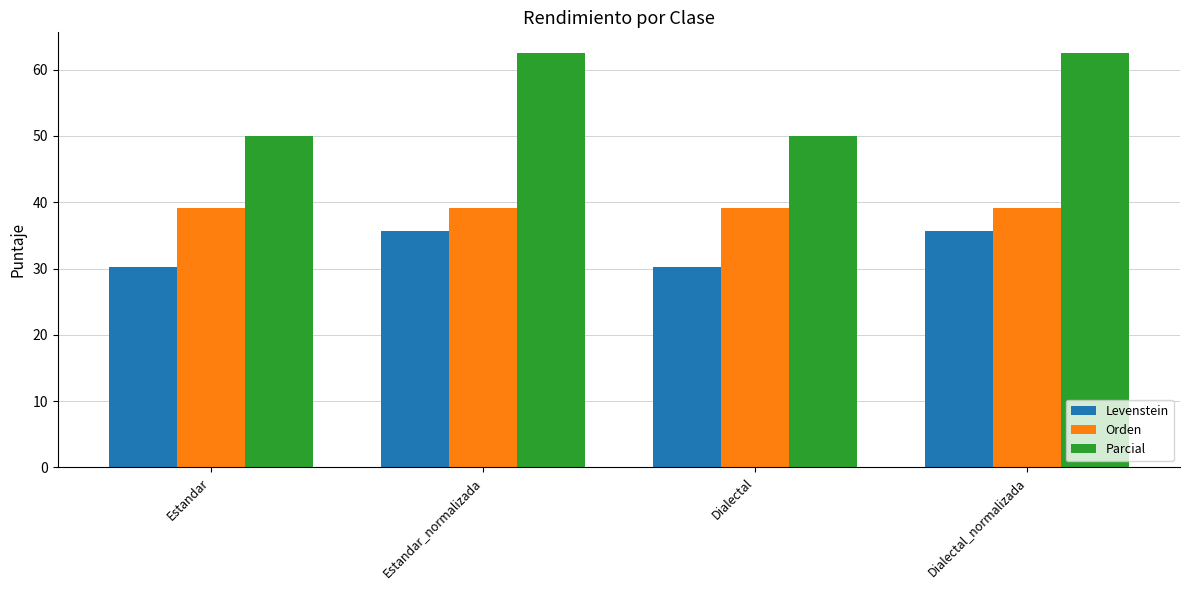

True or false: Orden has a value of 39.1 at Estandar.

True